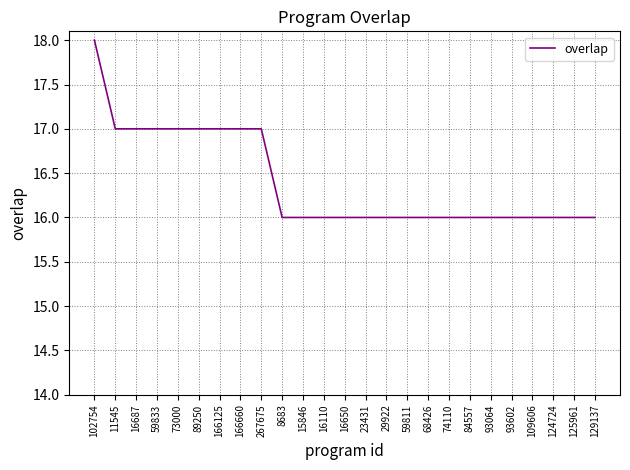

What is the difference between the second highest and second lowest values?

1